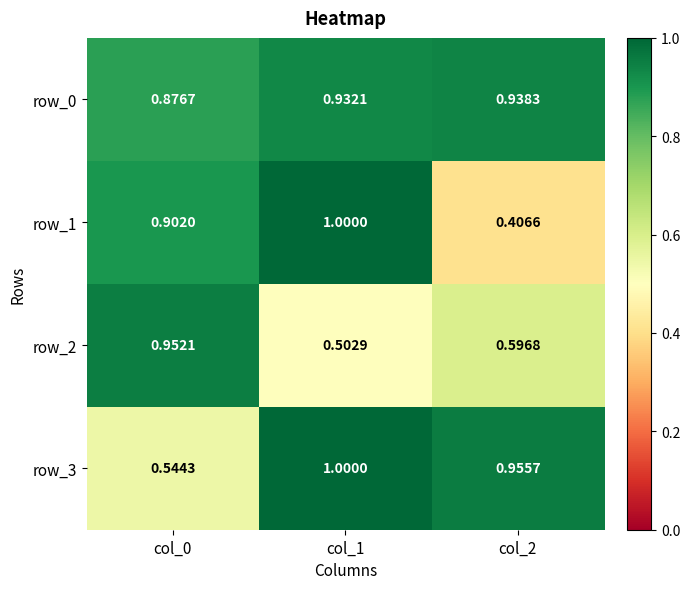

Is the value of row_0 at col_1 greater than the value of row_2 at col_1?

Yes